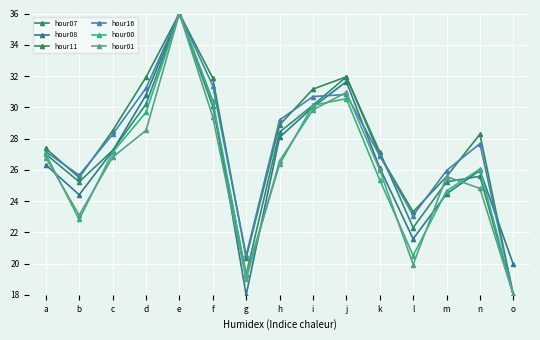

What is the difference between the hour16 values at f and m?

5.4